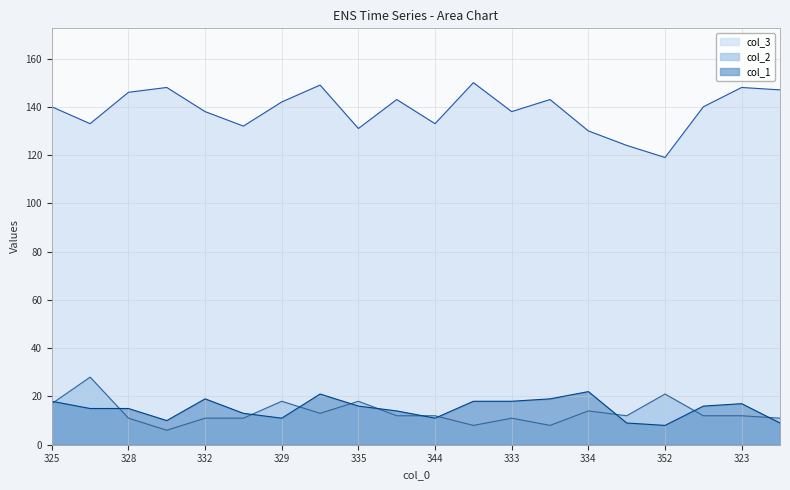

Rank the series at 328 from highest to lowest value.

col_3, col_1, col_2